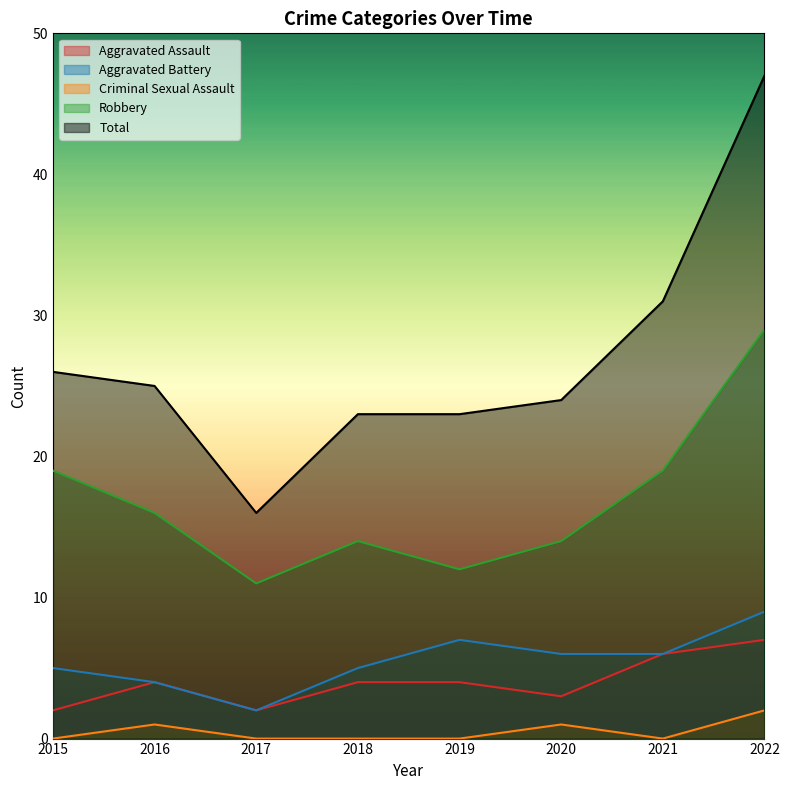

List the labels in order of Robbery value, largest first.

2022, 2015, 2021, 2016, 2018, 2020, 2019, 2017